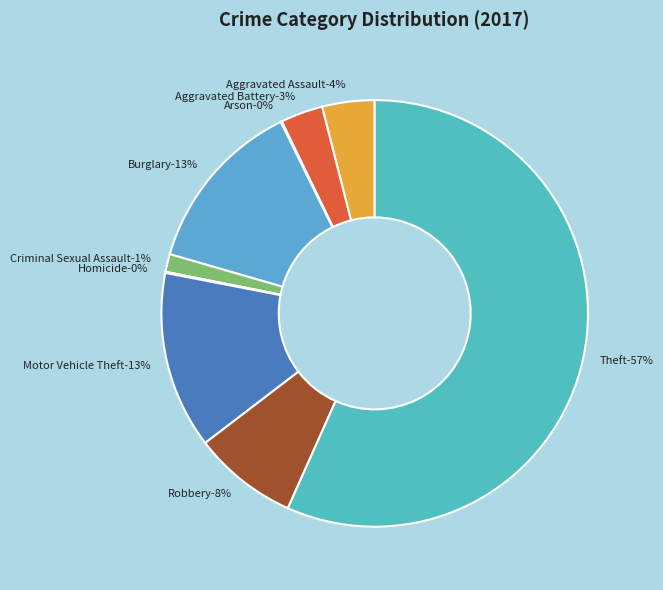

What is the largest slice in the pie chart?

Theft